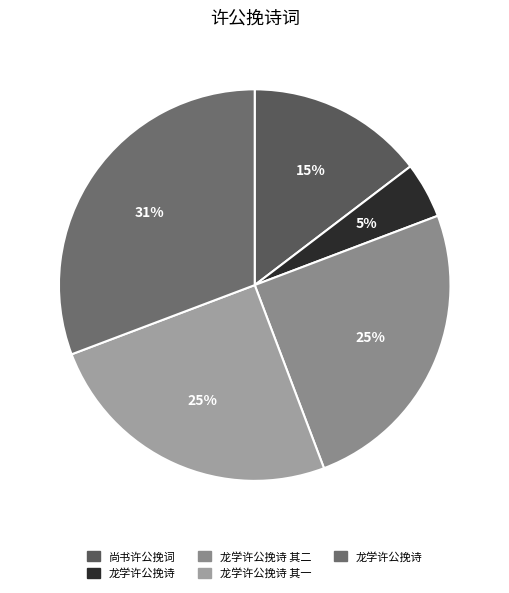

Which category has the biggest portion of the pie?

龙学许公挽诗